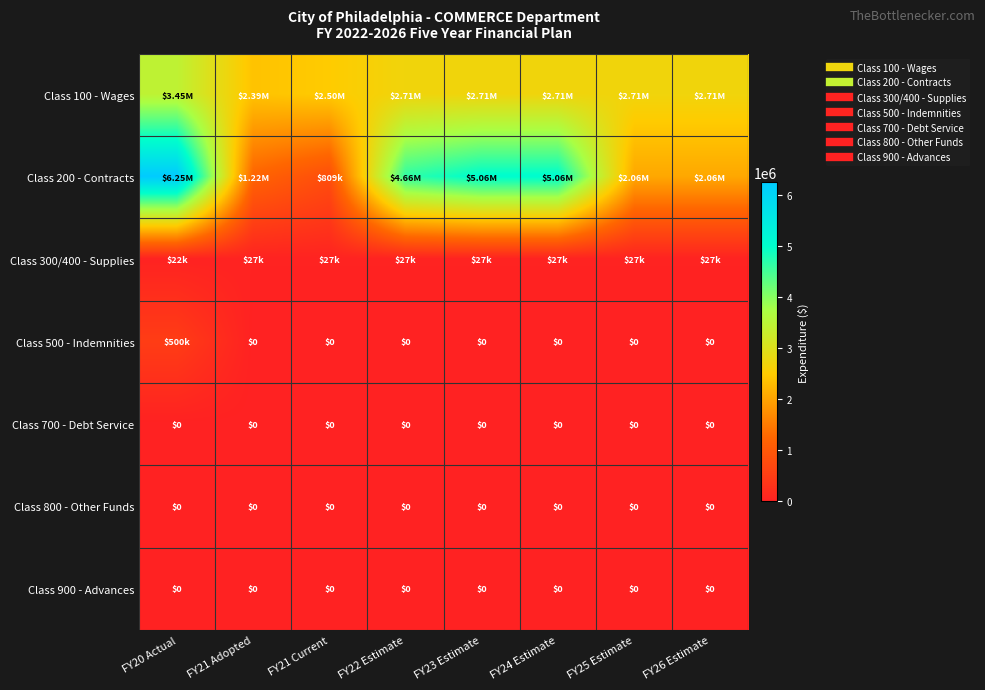

True or false: Class 200 - Contracts has a value of 2061153 at FY25 Estimate.

True